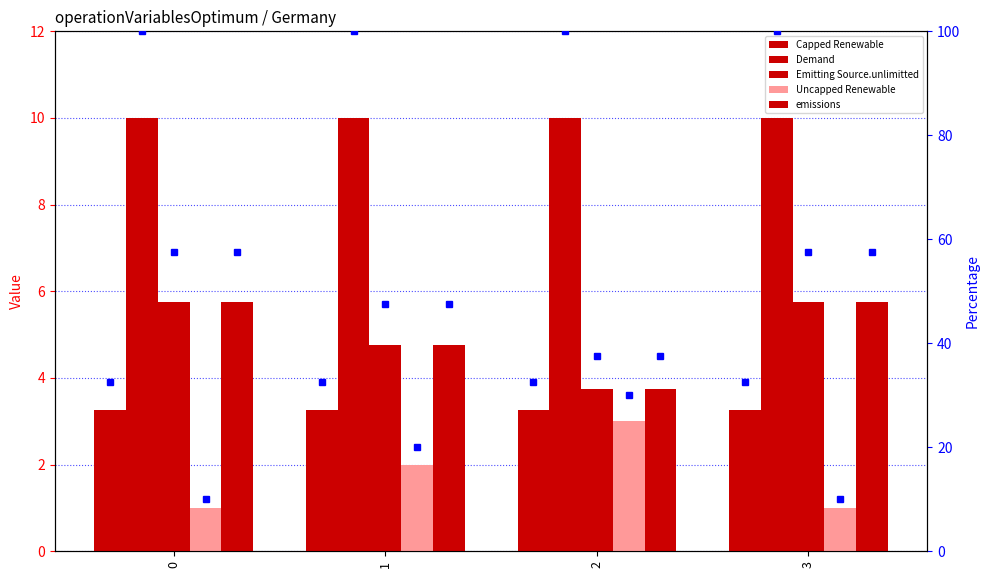

What is the value of the Uncapped Renewable bar at the 3rd from the left?

3.0